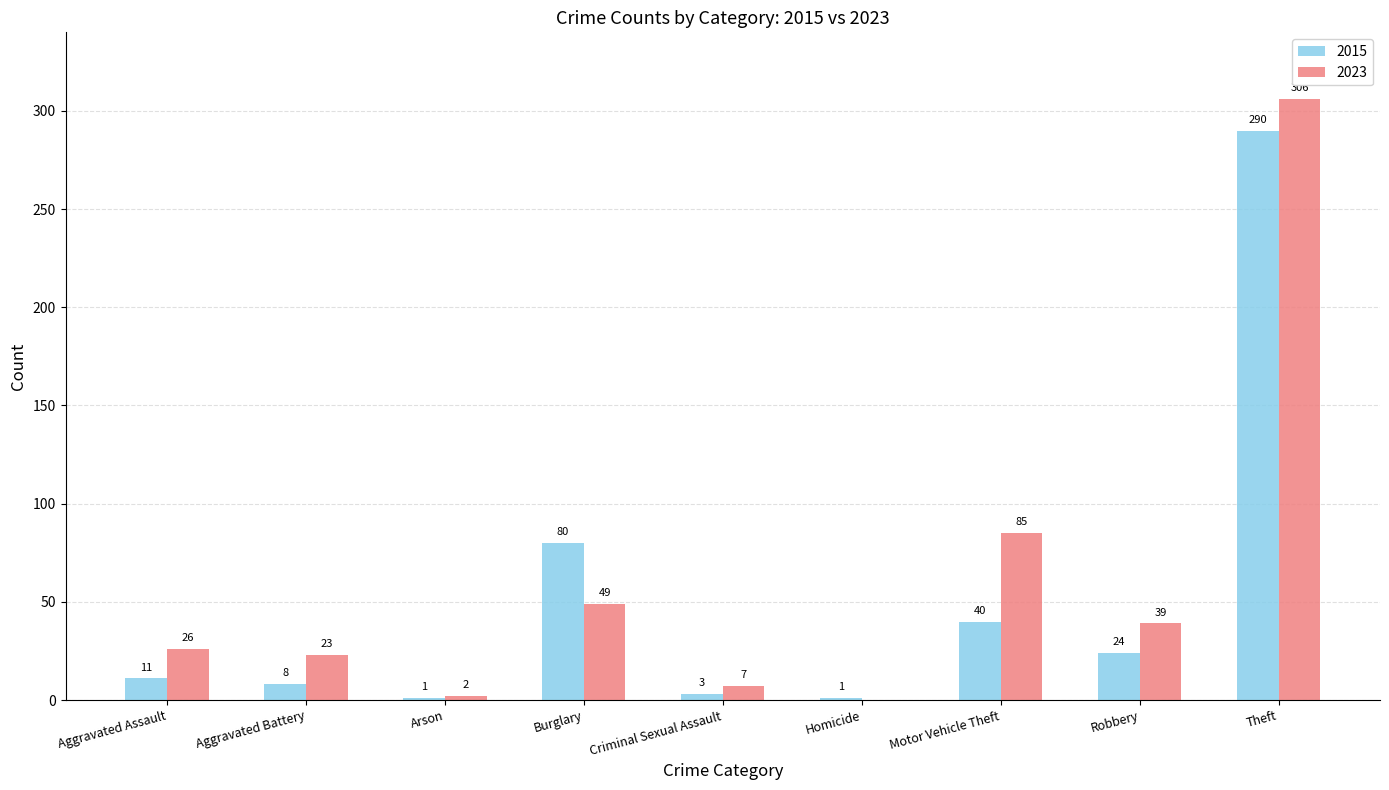

The 2023 series shows 39 at Robbery. True or false?

True